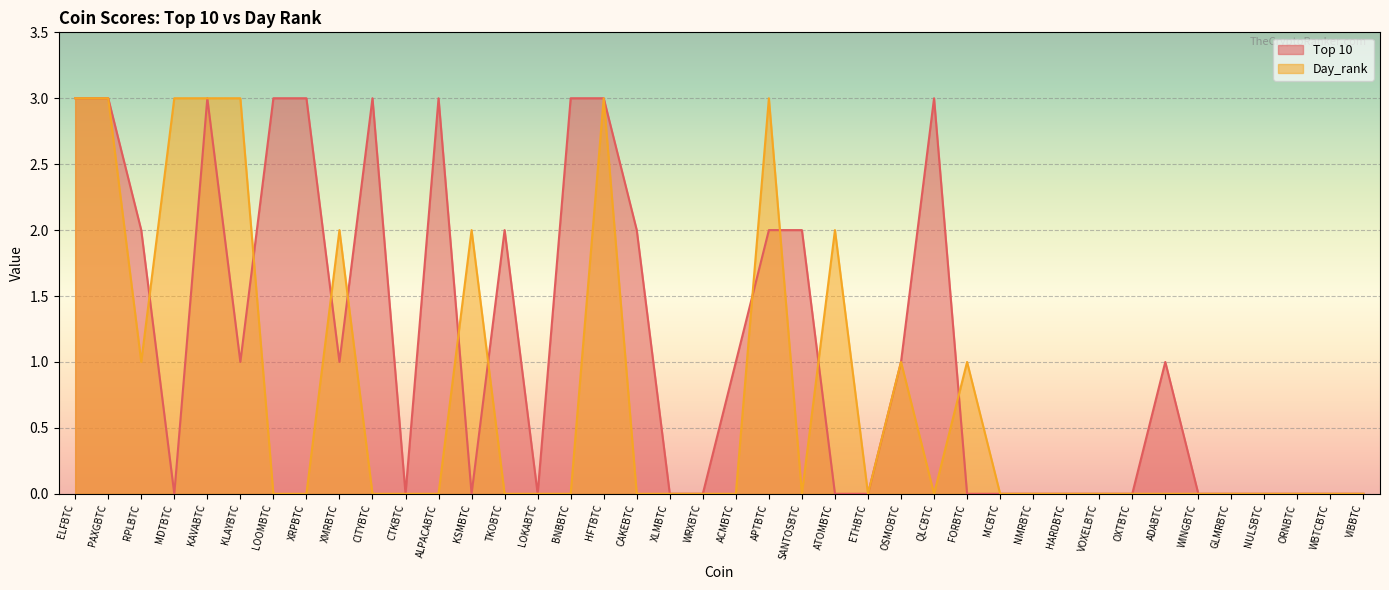

What is the label of the 7th point from the right?

ADABTC